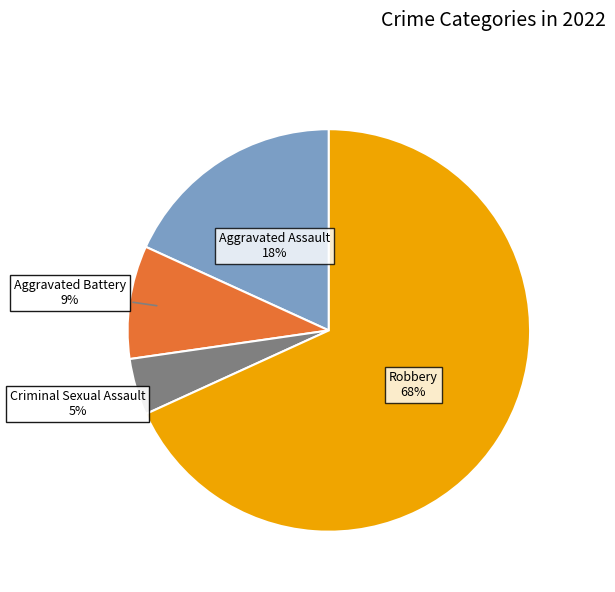

Is there a majority slice in this chart?

Yes